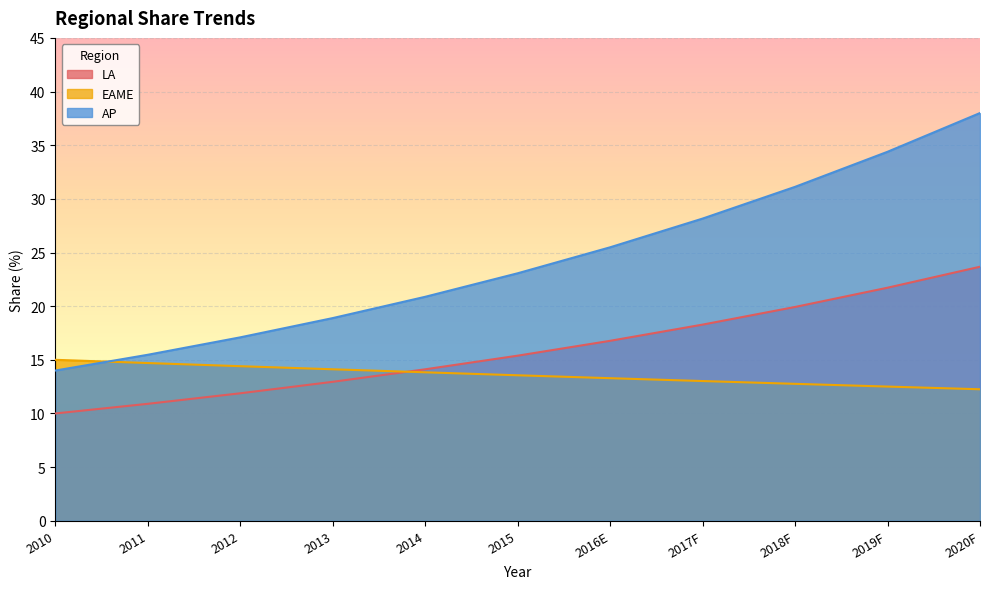

What is the minimum value shown in the chart?

10.0